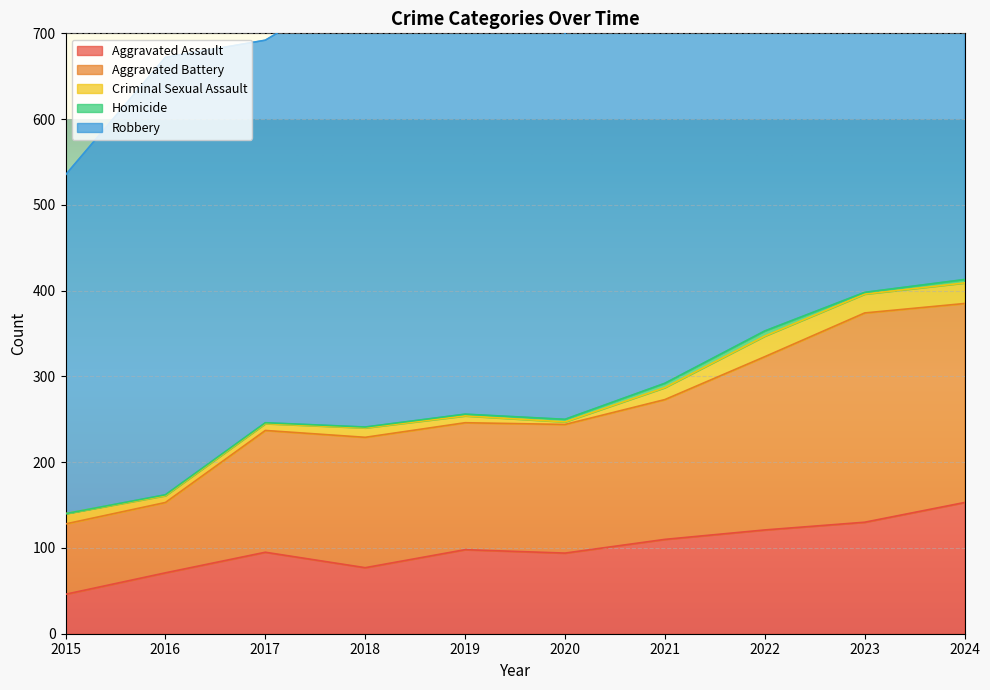

At how many categories does at least one series exceed 70?

10